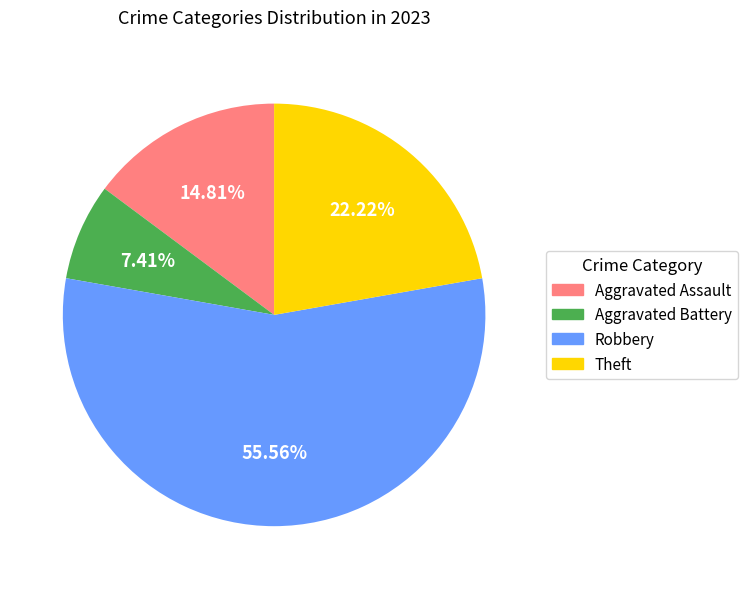

To the nearest percent, what is the combined percentage of Robbery and Aggravated Assault?

70%